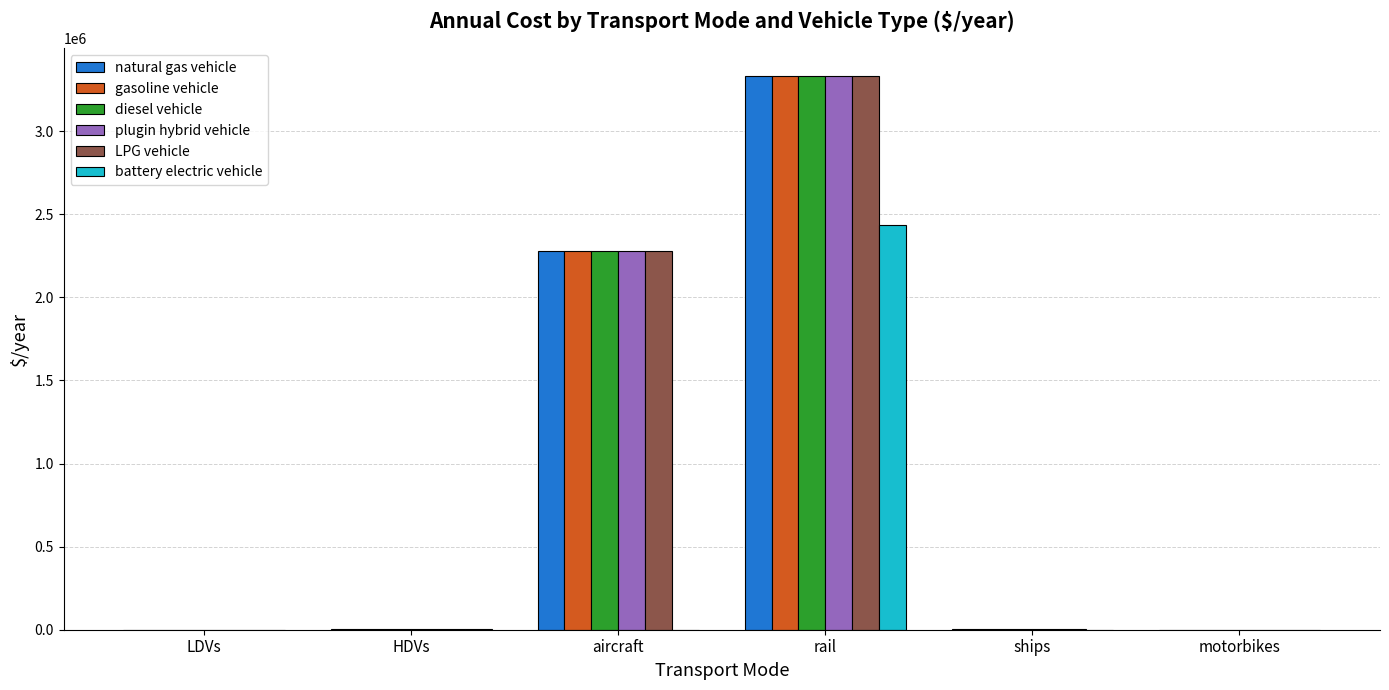

Where is plugin hybrid vehicle nearest to the value 1666517?

aircraft